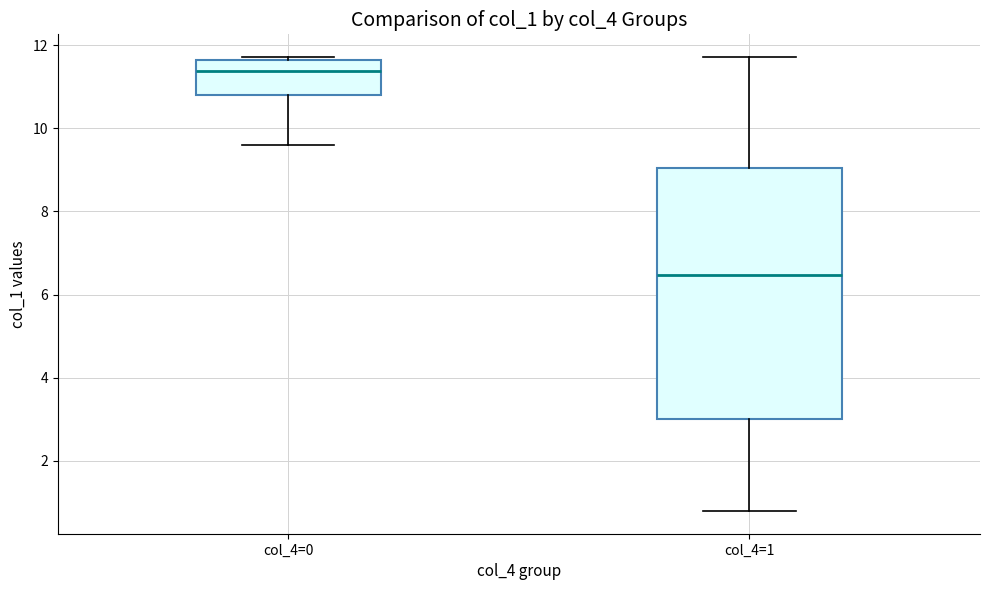

Comparing the boxes themselves (not the whiskers), which one is the tallest?

col_4=1